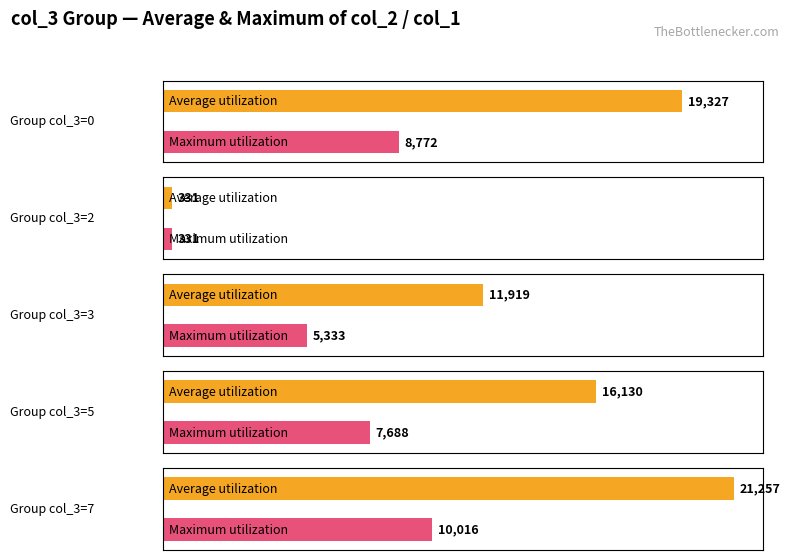

List the series in order of their peak value, highest first.

Average utilization, Maximum utilization